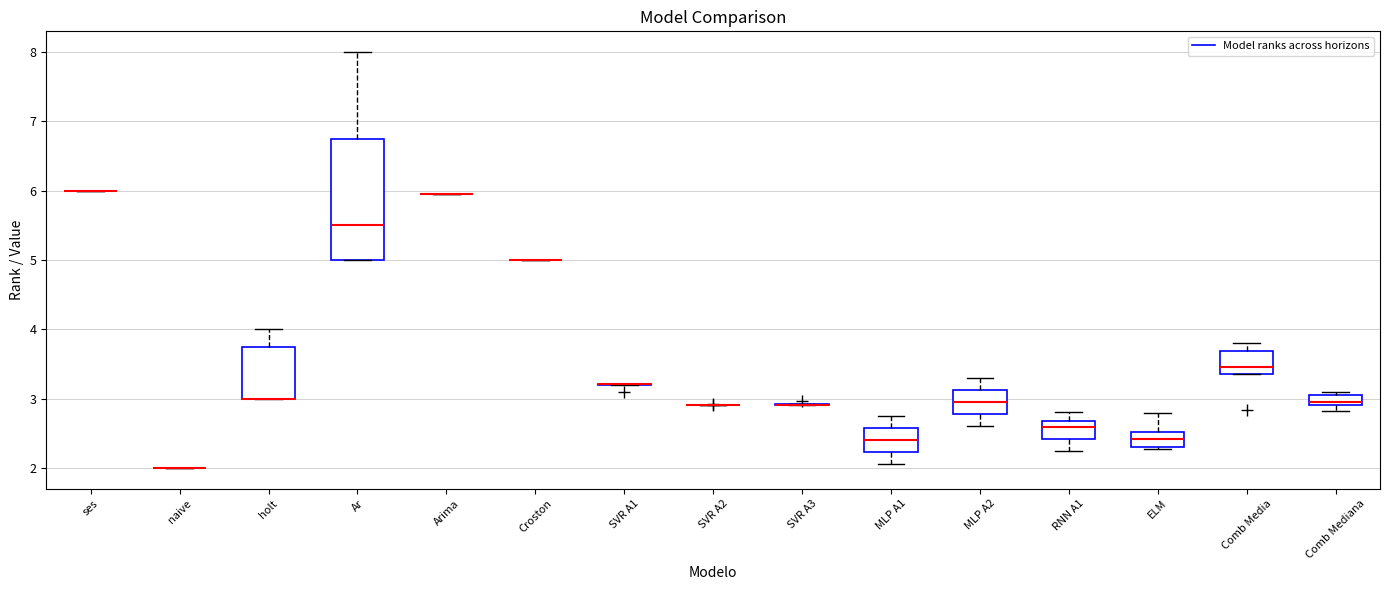

Where does the upper whisker of the box for Comb Media end on the y-axis? The values are not printed on the chart, so give them approximately, as read against the axis.

3.8